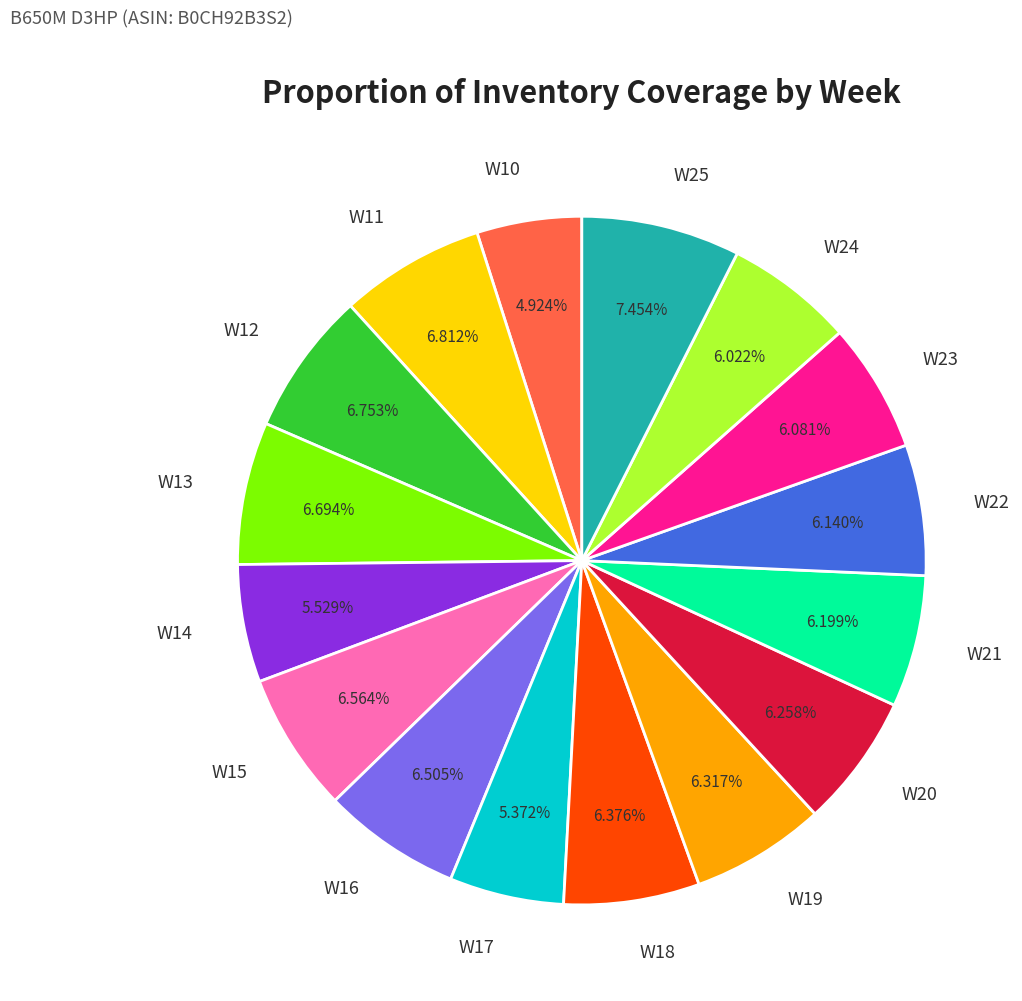

How much of the chart is everything except W18?

93.6%